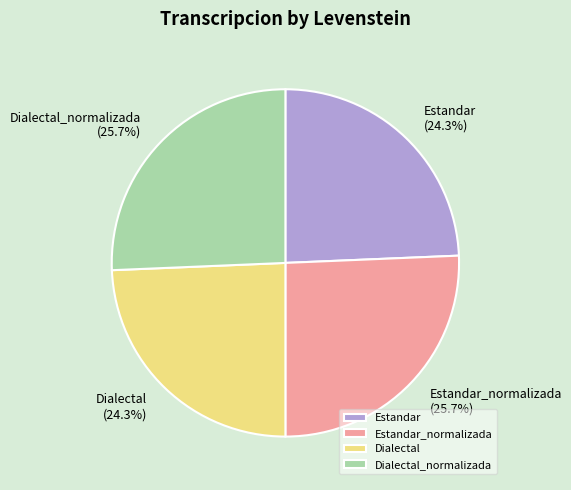

To the nearest percent, what portion does Estandar represent?

24%